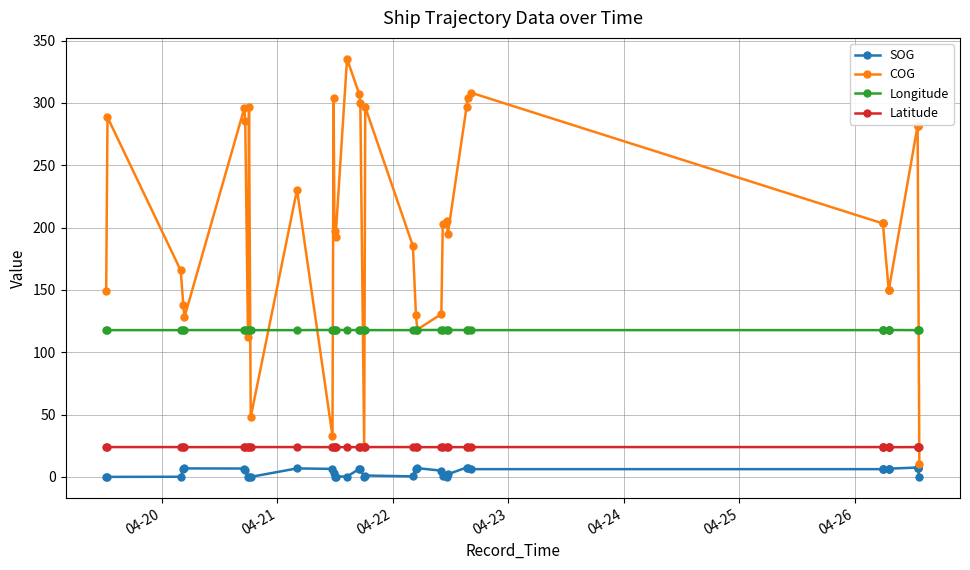

True or false: COG and Longitude intersect in this chart.

True